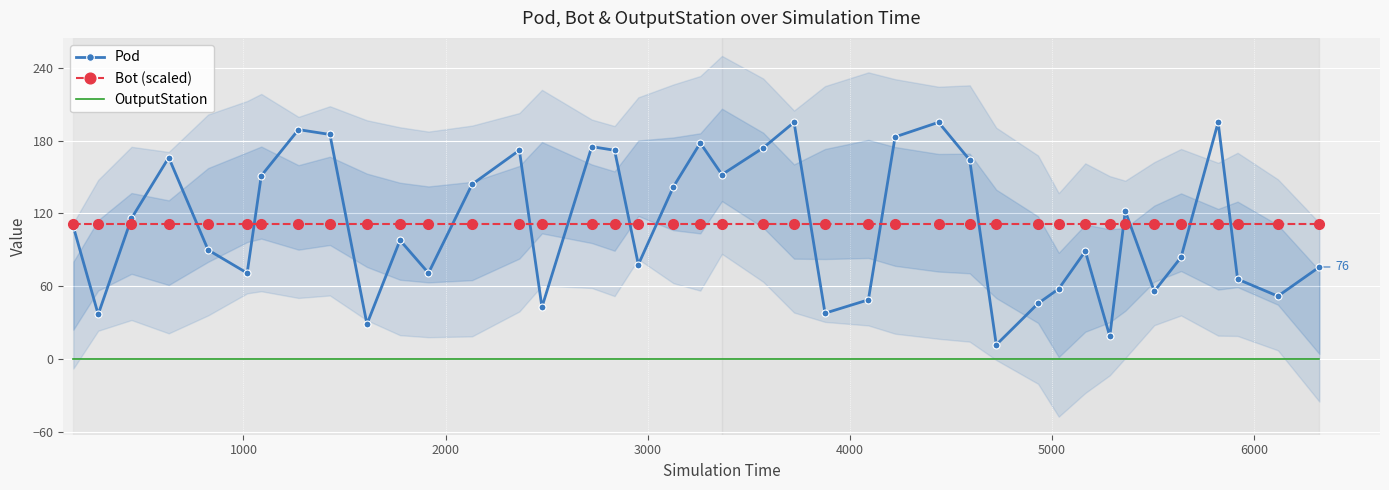

True or false: Bot (scaled) and OutputStation cross at least once.

False